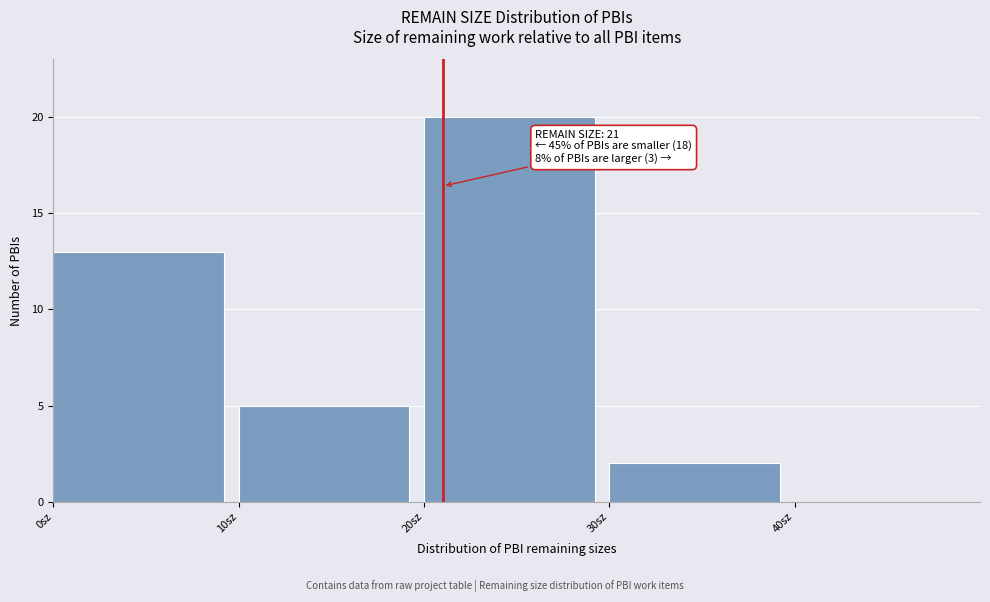

Which range on the x-axis has the tallest bar?

20 to 30